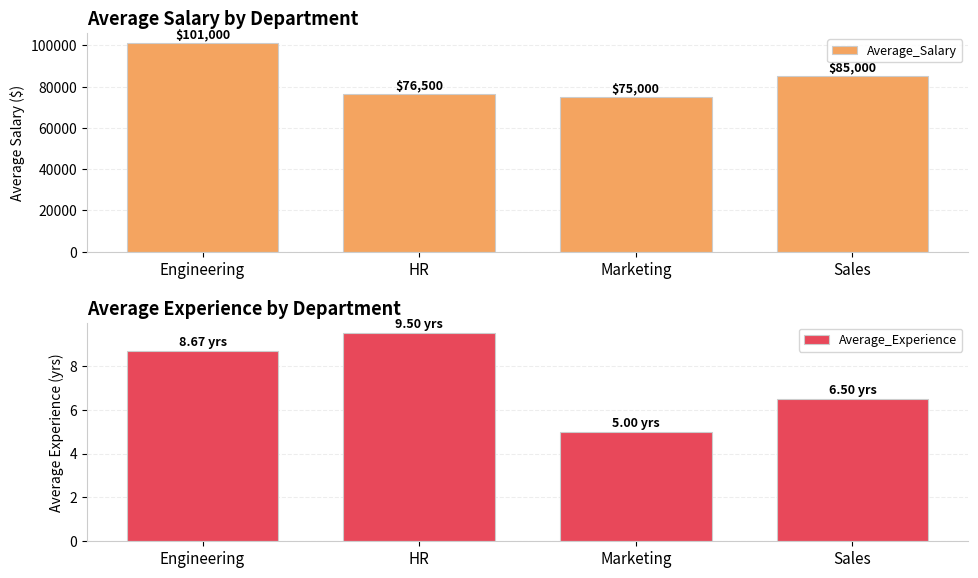

What is the label of the 1st bar from the right?

Sales